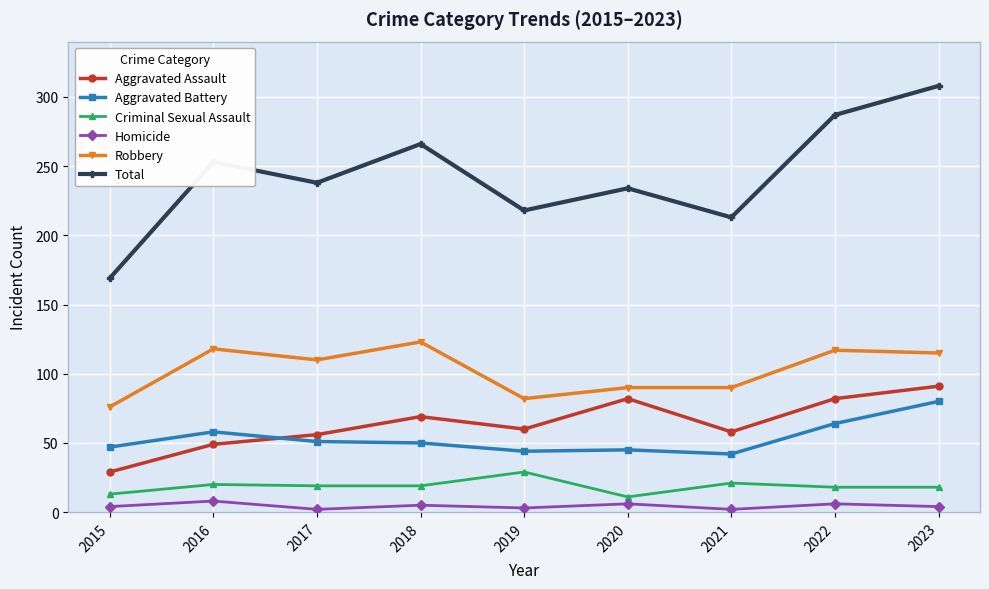

Is this an area chart (filled region under the line)?

No